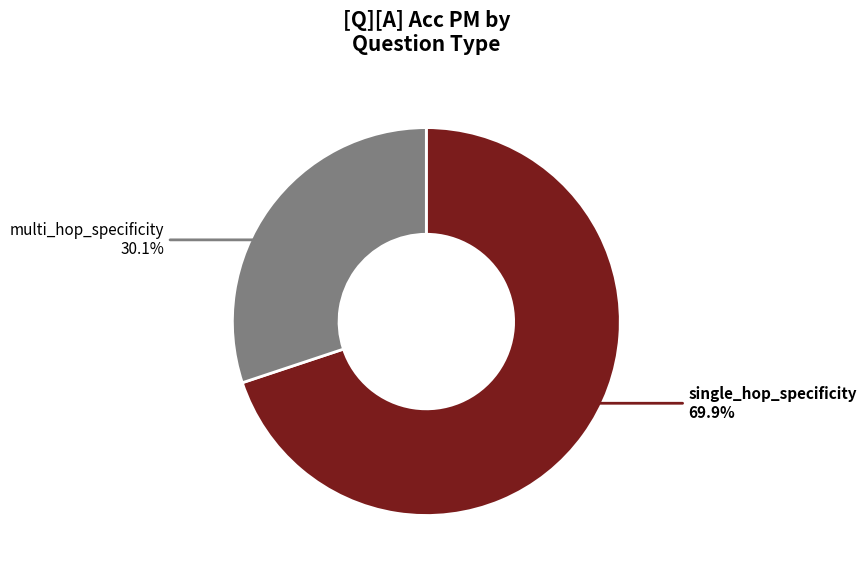

Does any single category account for the majority?

Yes